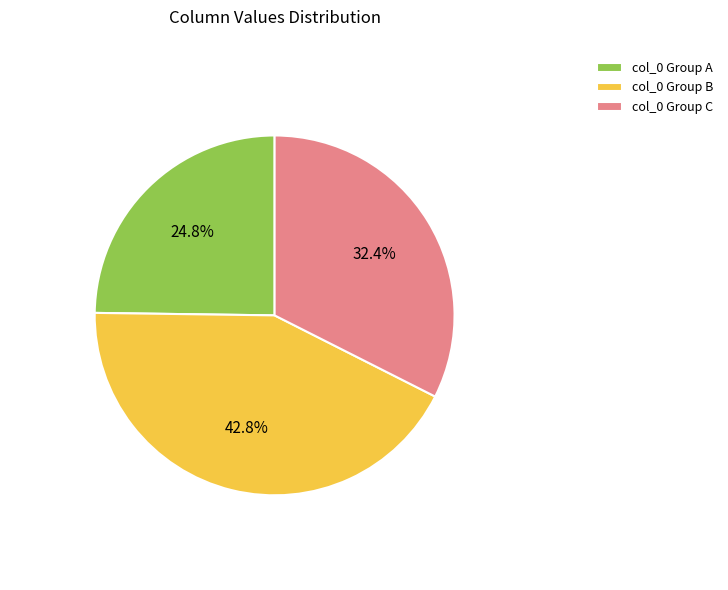

Which slice is the largest?

col_0 Group B